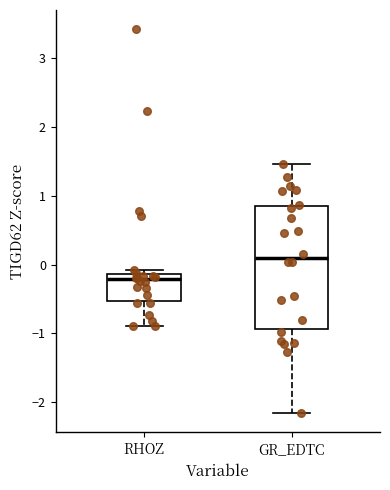

Where is the upper edge of the box for GR_EDTC on the y-axis? The values are not printed on the chart, so give them approximately, as read against the axis.

0.9